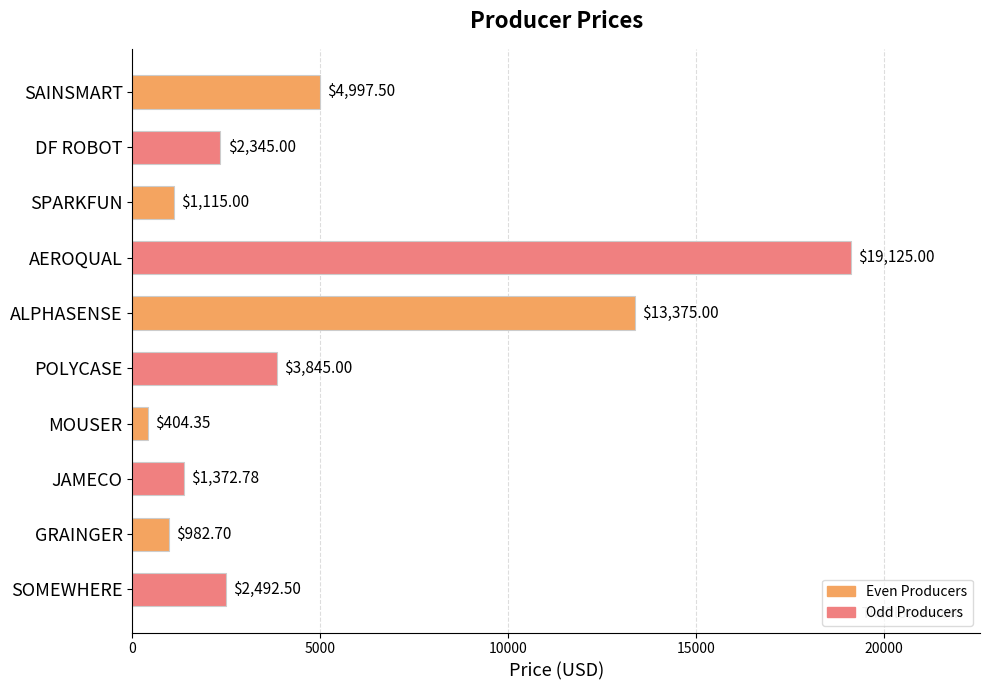

What is the label of the 4th bar from the top?

AEROQUAL